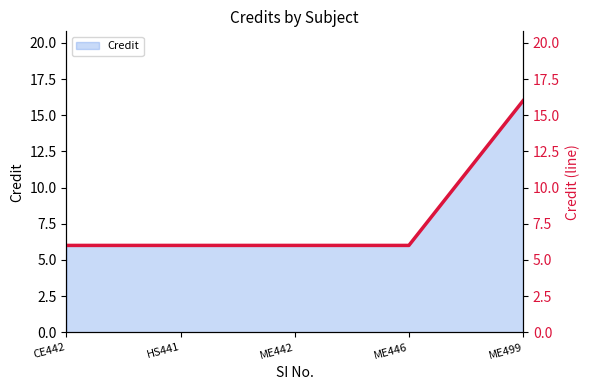

What is the sum of all values?

40